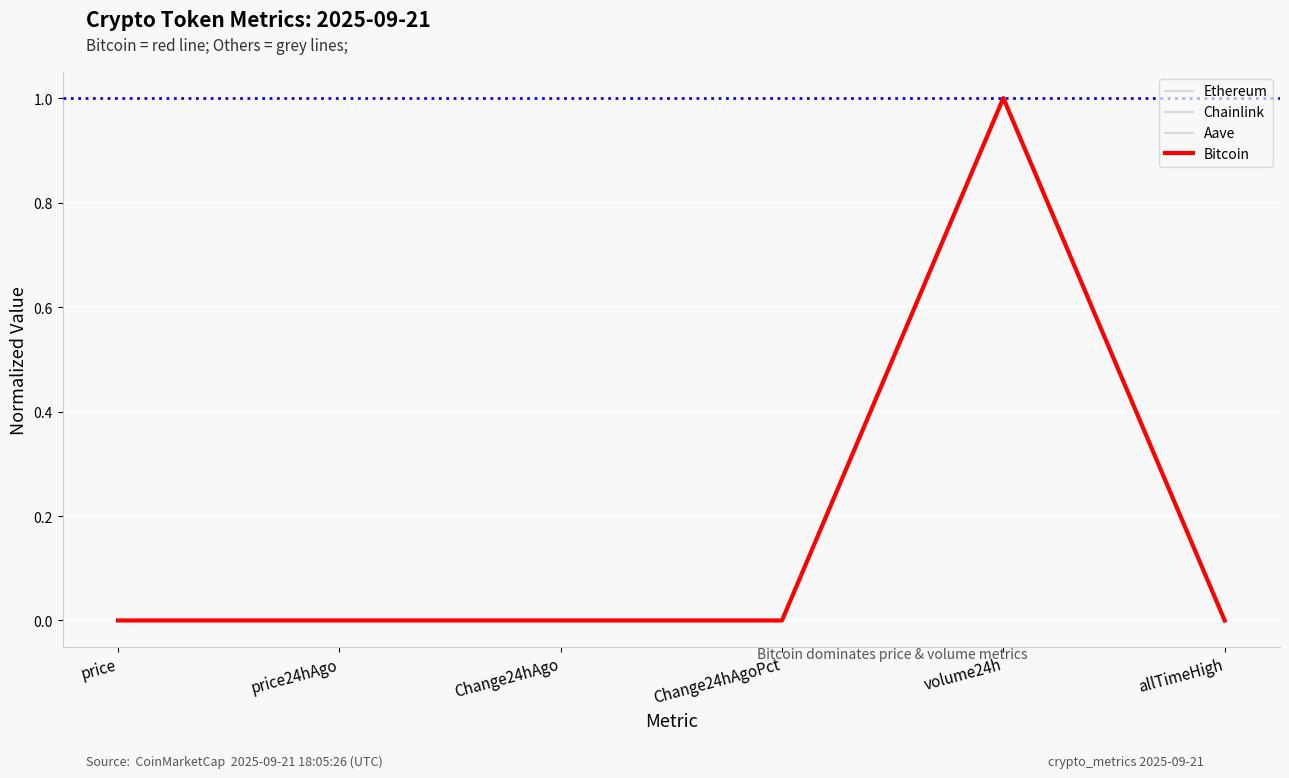

How many lines are shown in the chart?

4